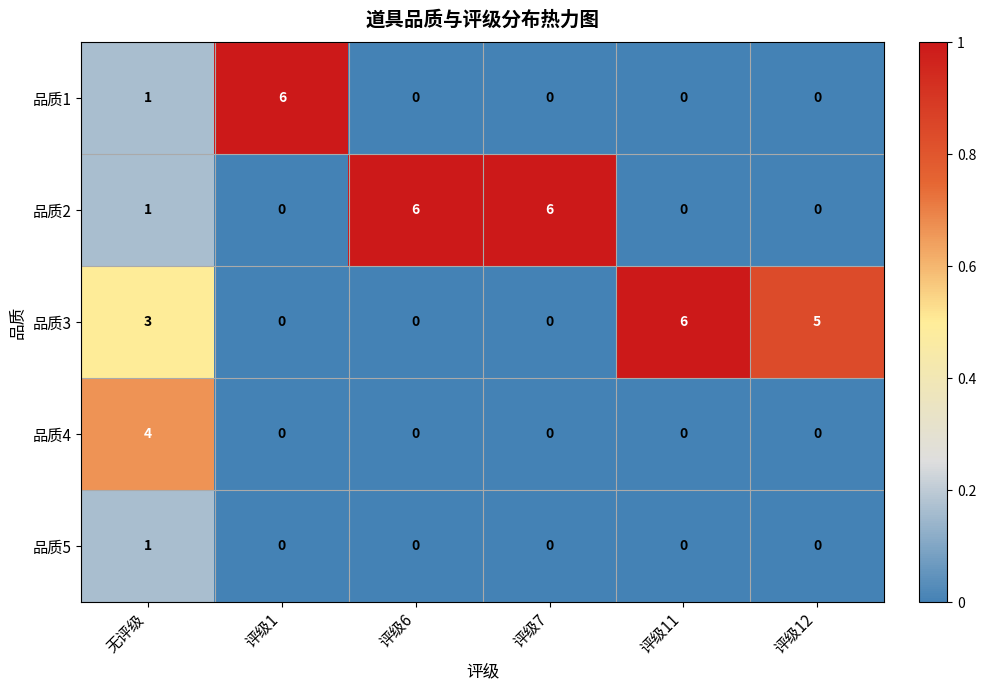

At how many categories does at least one series exceed 0?

6